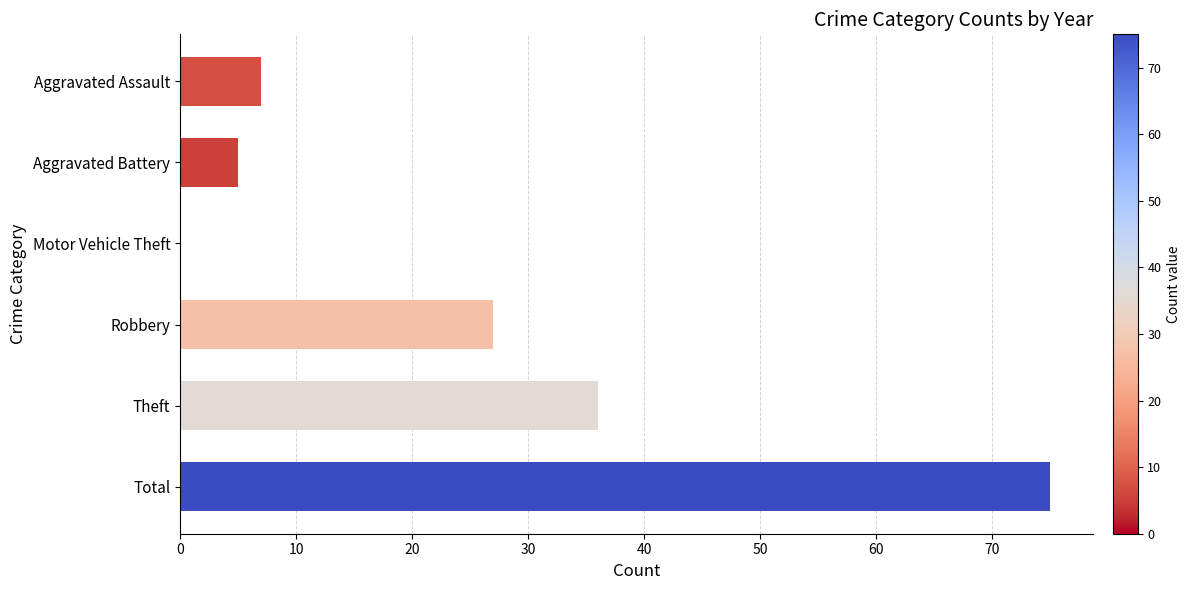

What is the average value?

25